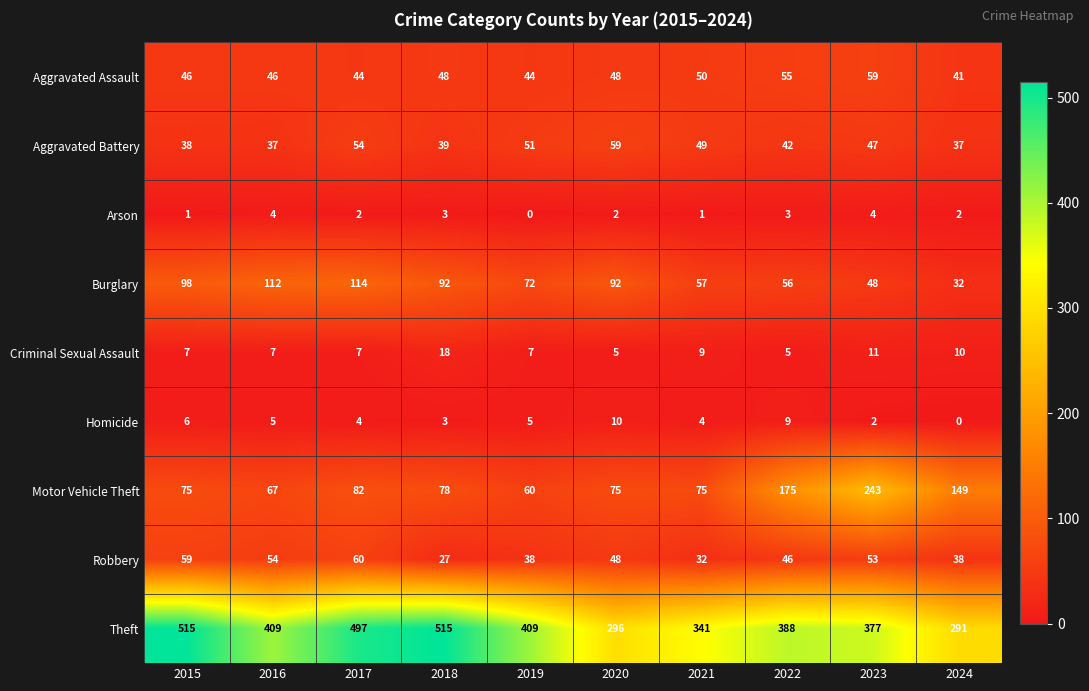

Read the Burglary value at 2021, to the nearest 10.

60